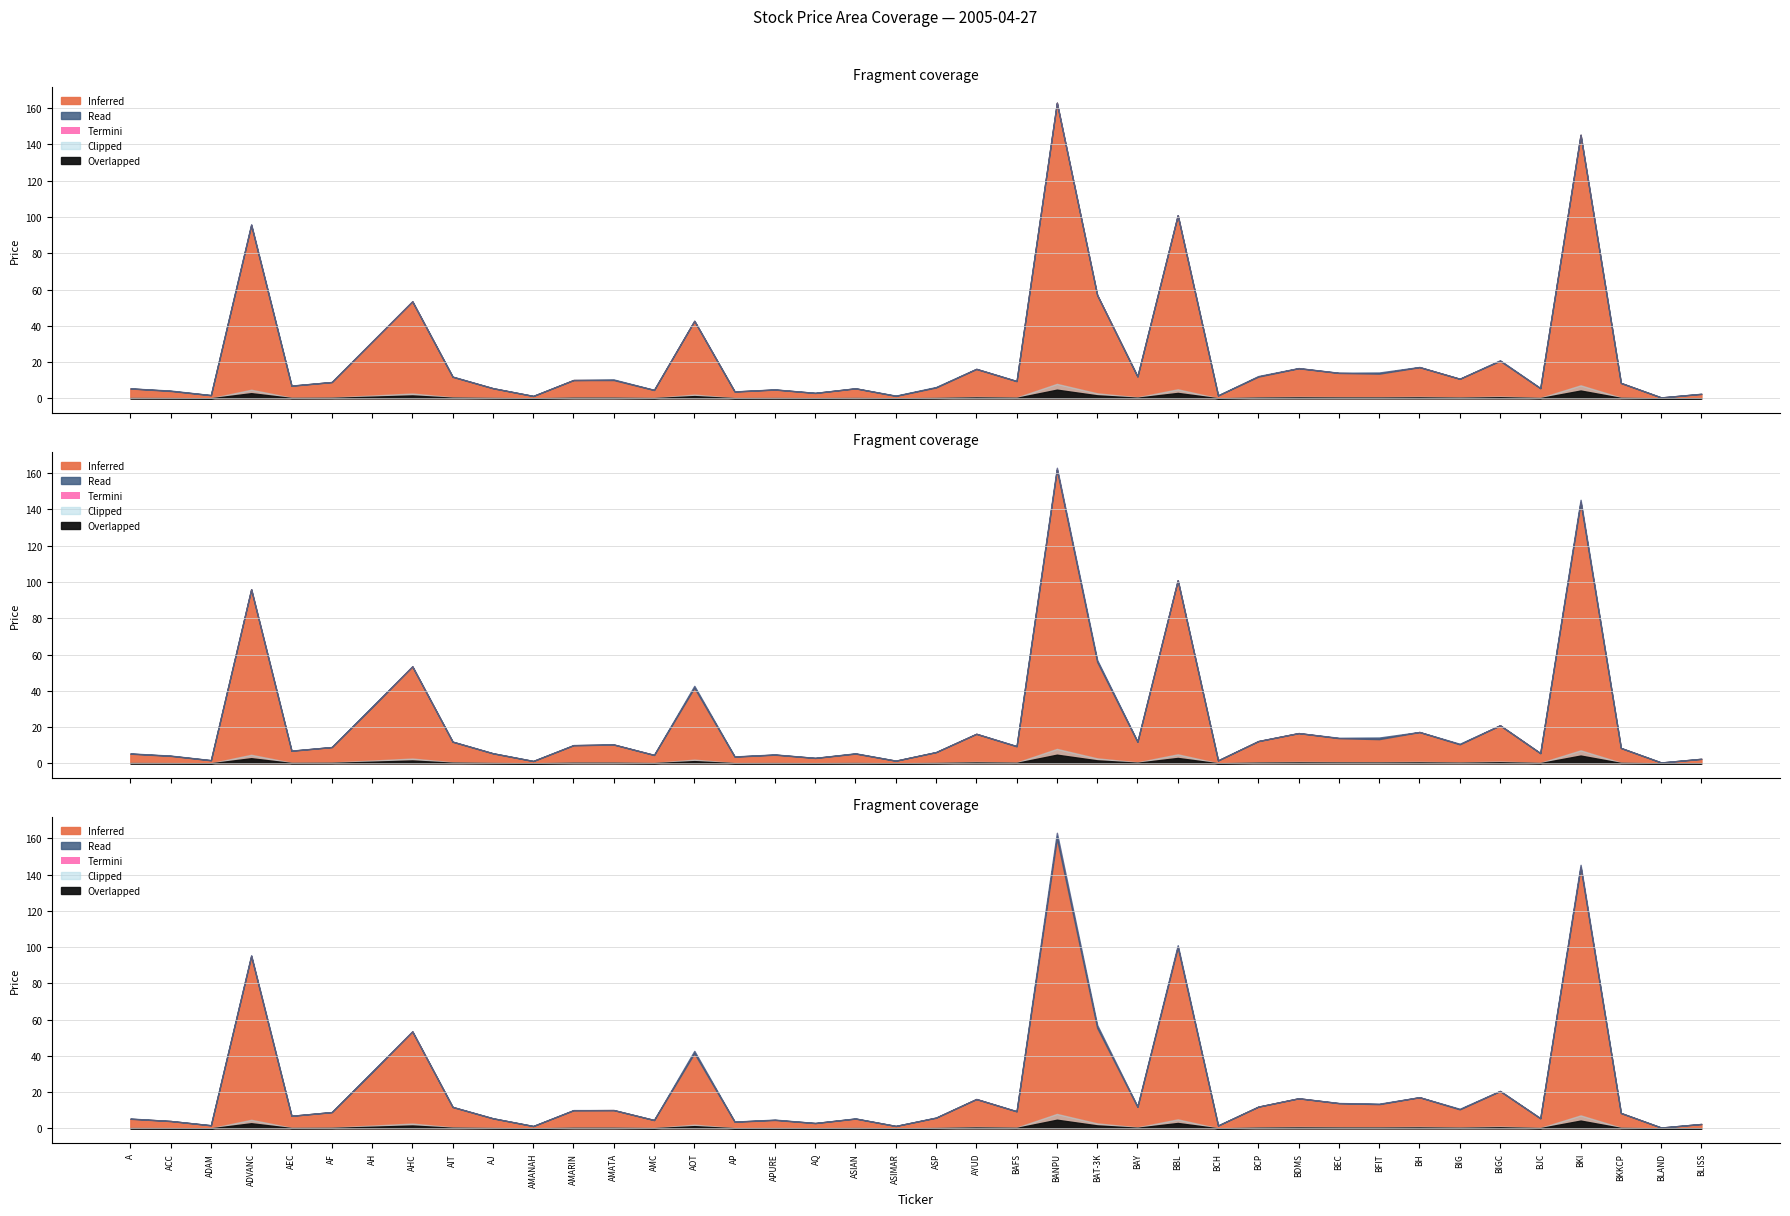

True or false: HIGH and LOW cross at least once.

False